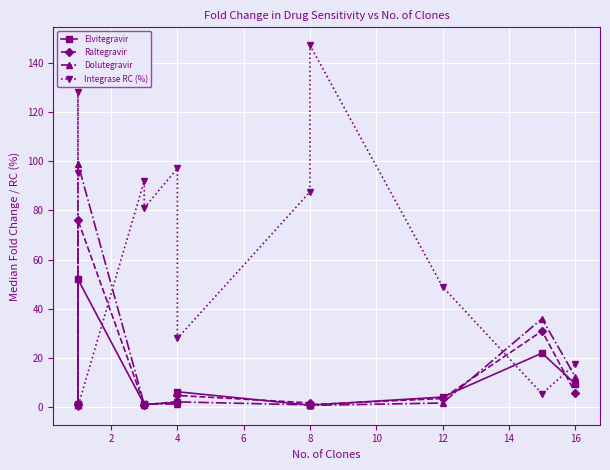

How many values in the Elvitegravir series exceed 2?

5